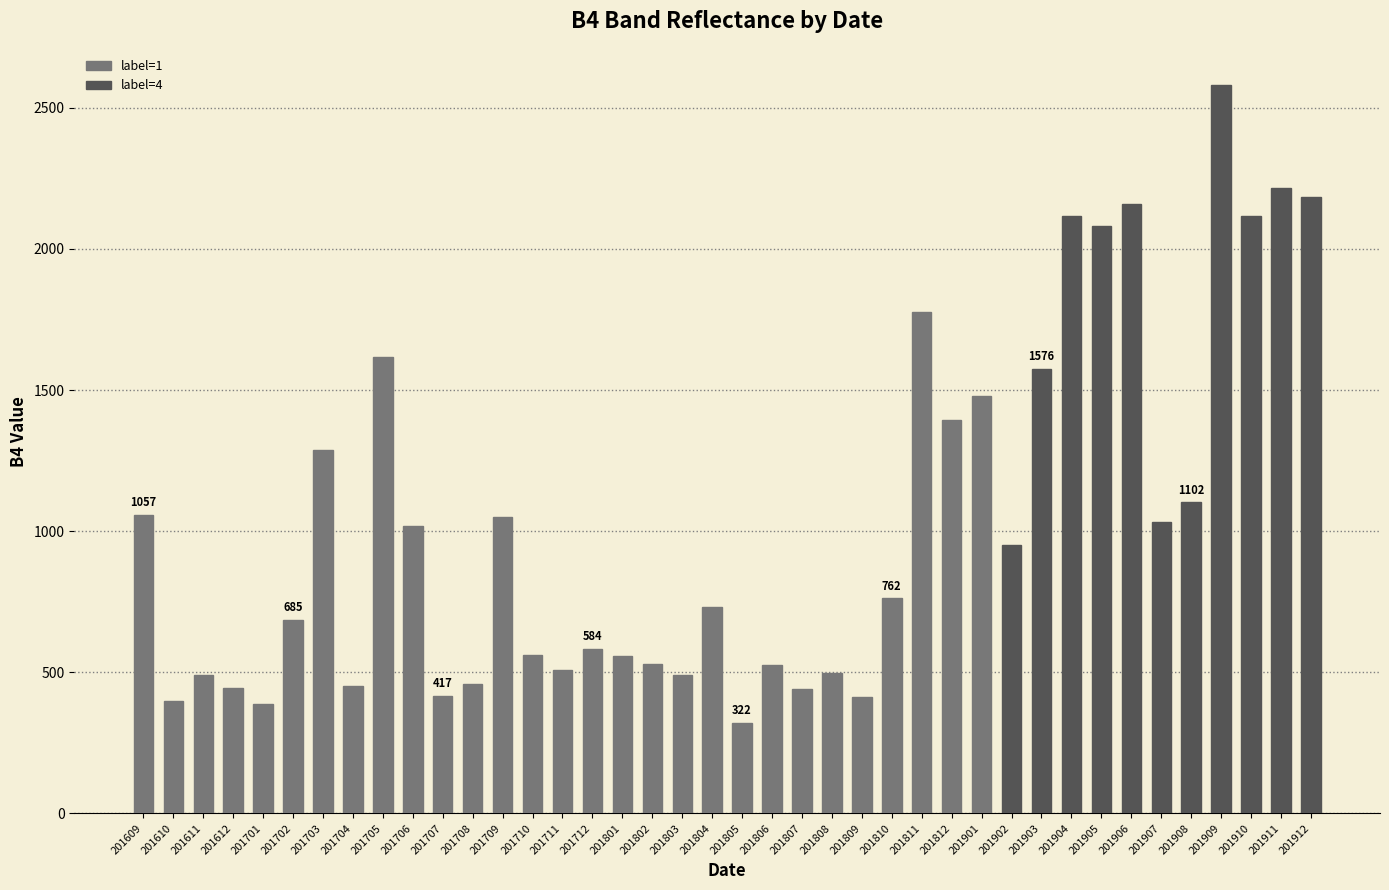

What value does the data have at 201710, to the nearest 100?

600